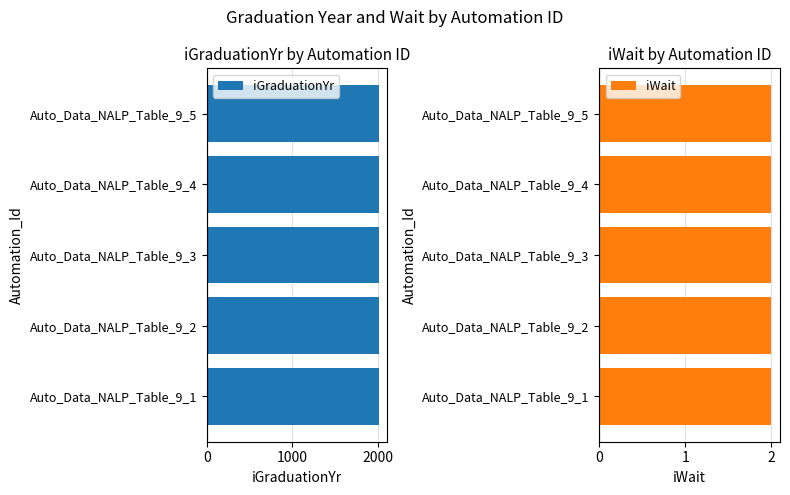

The value of iGraduationYr at Auto_Data_NALP_Table_9_4 is 2012. True or false?

True